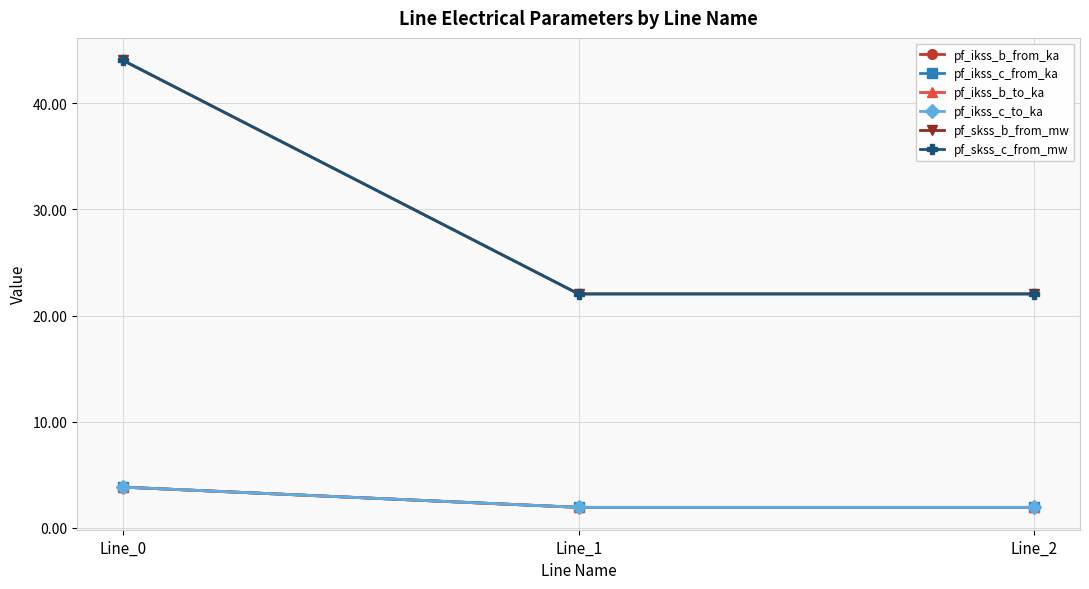

Between Line_0 and Line_1, which series saw the biggest shift?

pf_skss_c_from_mw